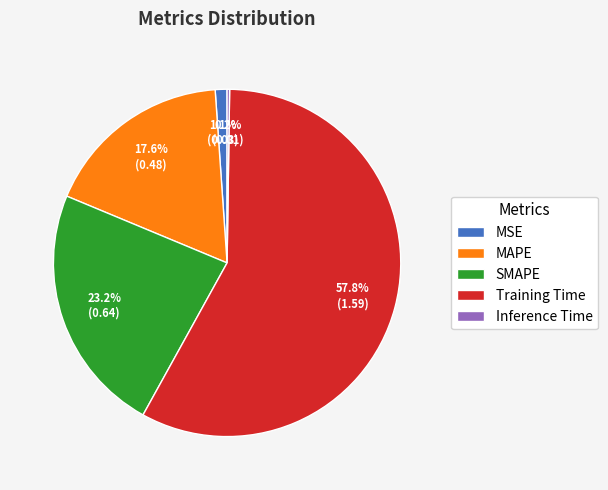

Is there a majority slice in this chart?

Yes